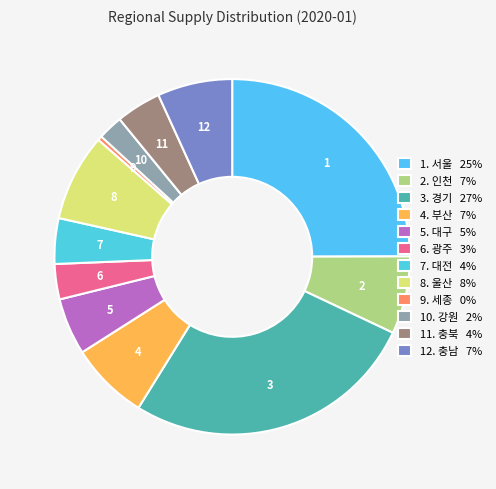

How many segments does this pie chart have?

12